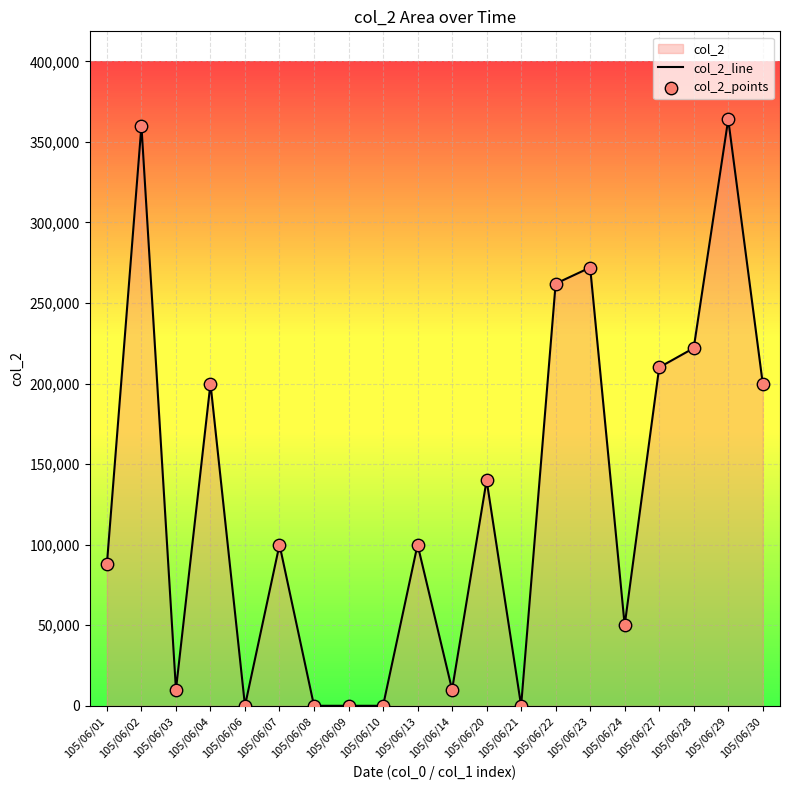

Which series has the largest total across all categories?

col_2_line